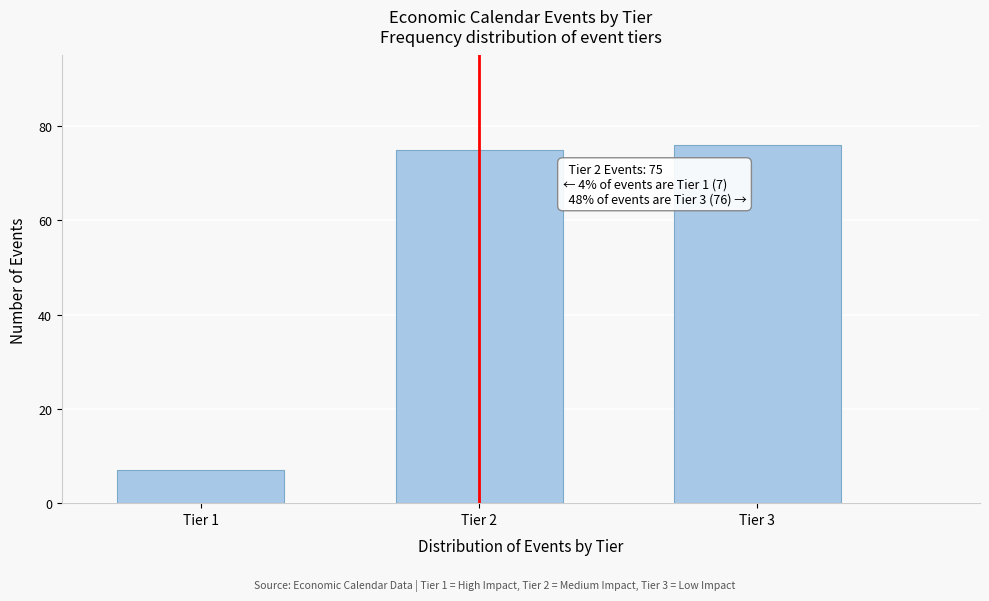

Reading left to right, what are all the values shown in this chart?

7	75	76